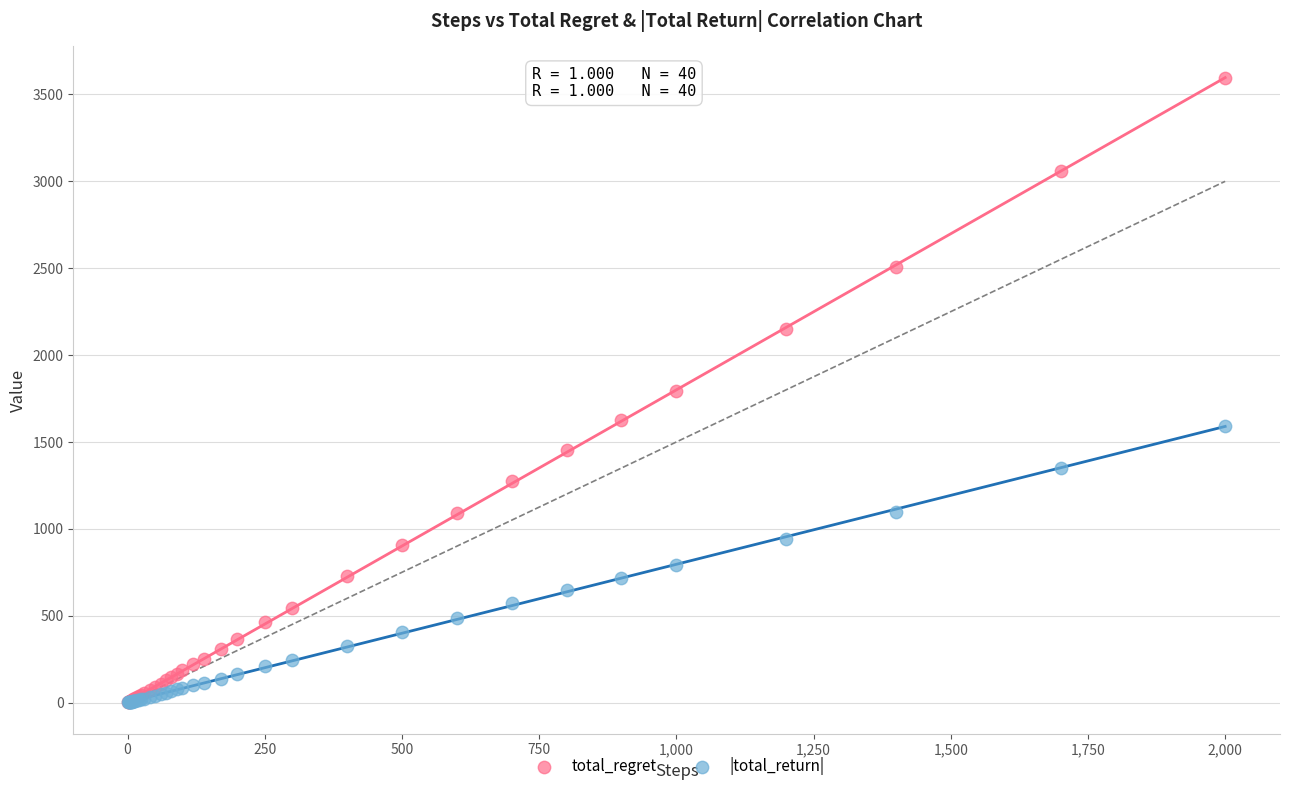

What are all the series names shown in the legend?

total_regret, |total_return|